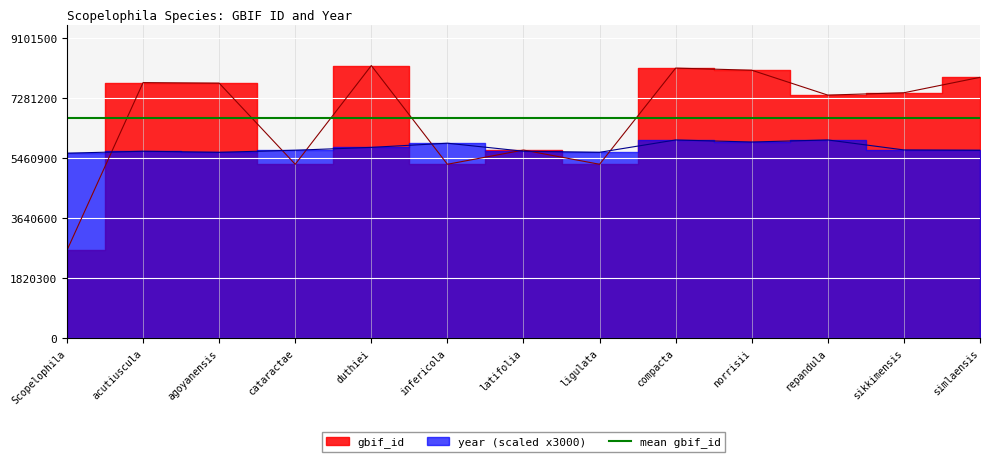

Is it true that gbif_id equals 7326864 at infericola?

False